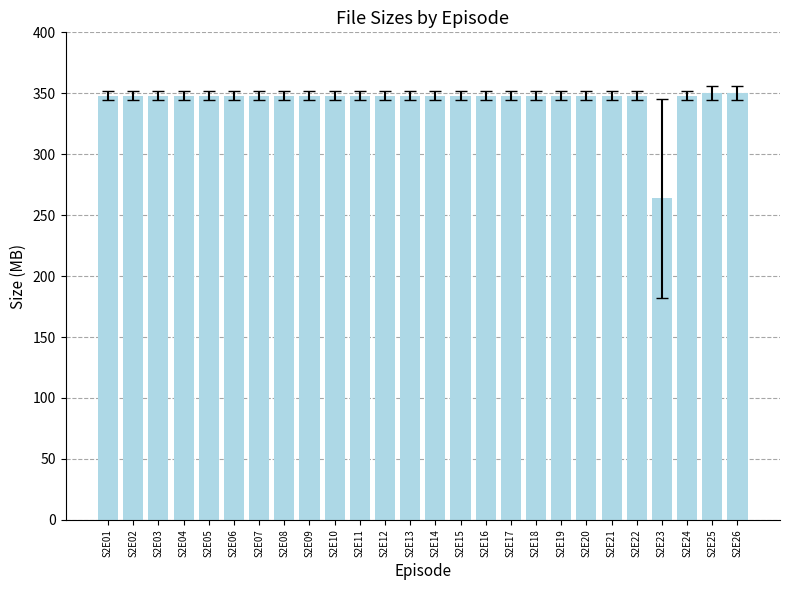

Reading left to right, extract all data points from this chart.

348.1	348.1	348.1	348.1	348.1	348.1	348.1	348.1	348.1	348.1	348.1	348.1	348.1	348.1	348.1	348.1	348.1	348.1	348.1	348.1	348.1	348.1	263.9	348.1	350.1	350.1